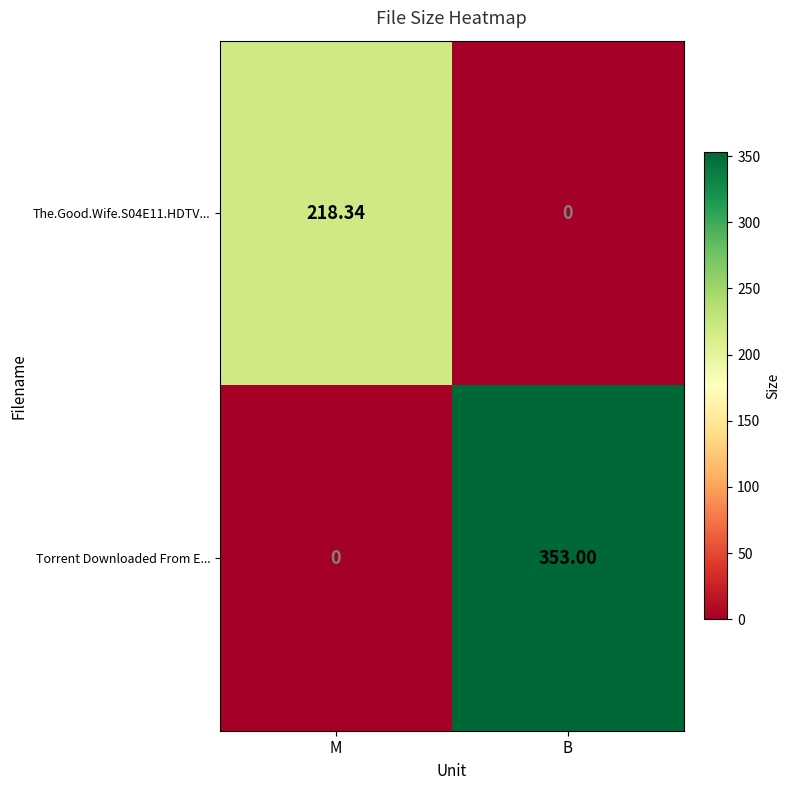

At which label is The.Good.Wife.S04E11.HDTV... closest to 109?

B